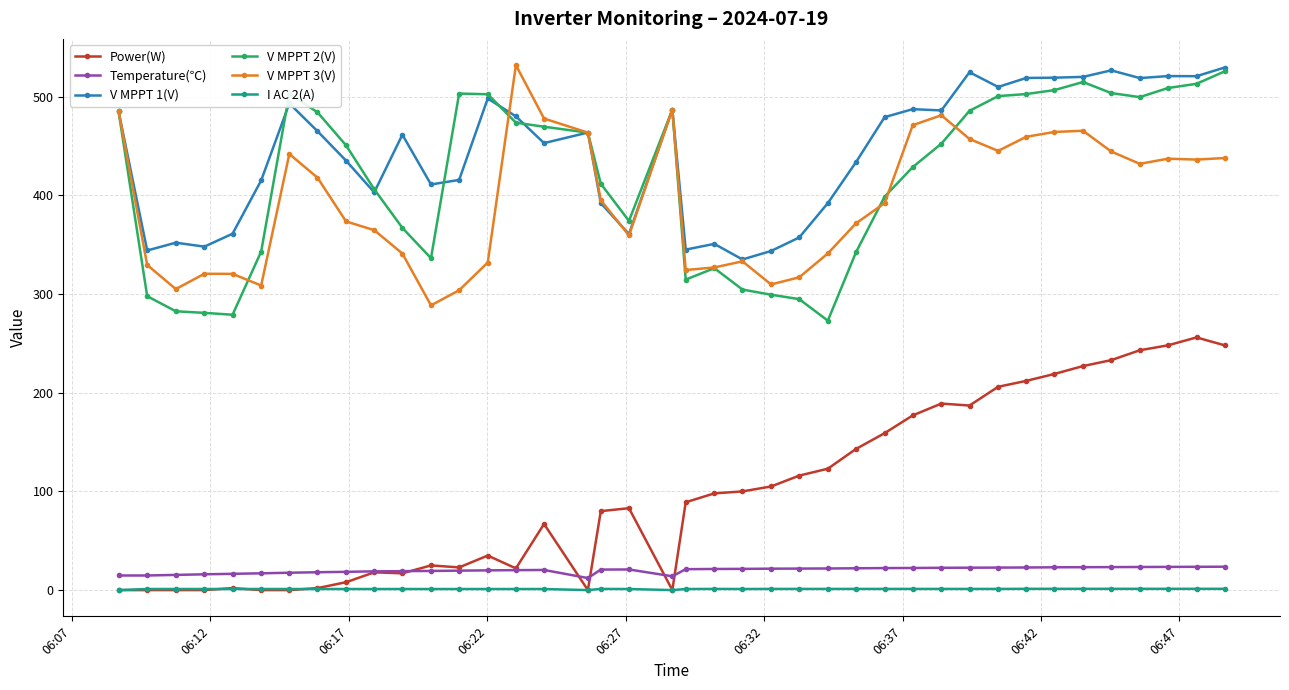

What is the lowest value of the V MPPT 2(V) series?

273.0